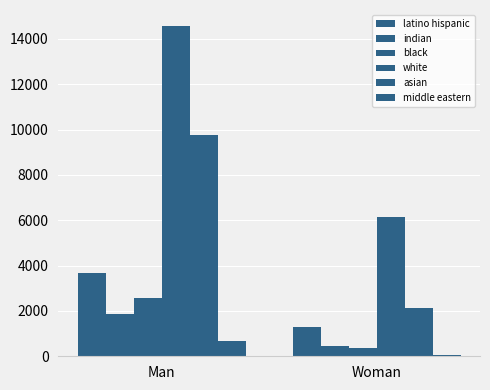

Are the bars grouped side by side (vs. stacked)?

Yes